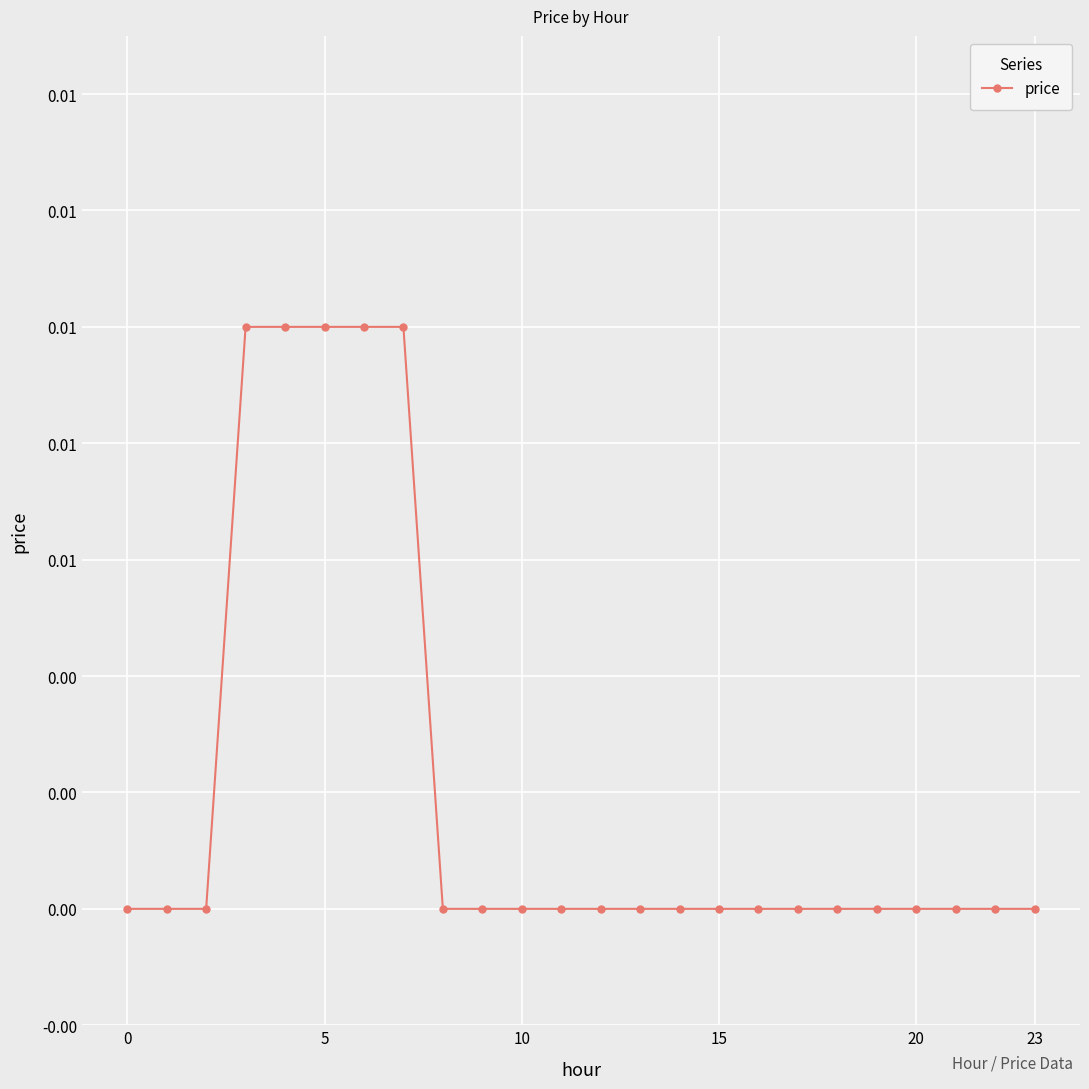

Does the chart display data point markers on the line(s)?

Yes